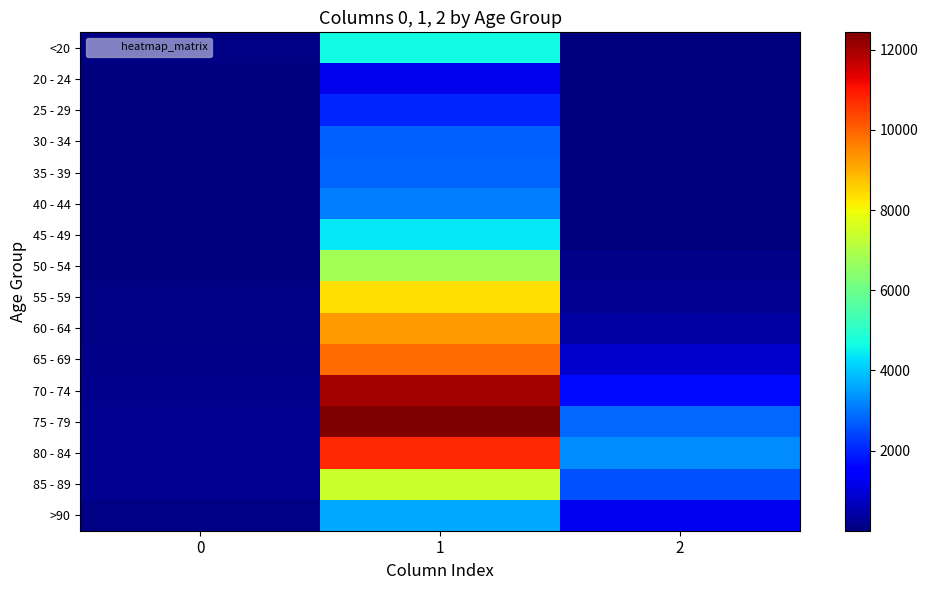

Reading left to right, extract all data points from this chart.

<20: 0=77	1=4641	2=18
20 - 24: 0=5	1=1191	2=4
25 - 29: 0=14	1=2038	2=3
30 - 34: 0=27	1=2765	2=17
35 - 39: 0=17	1=2814	2=18
40 - 44: 0=20	1=3078	2=24
45 - 49: 0=23	1=4396	2=47
50 - 54: 0=39	1=6803	2=126
55 - 59: 0=59	1=8400	2=227
60 - 64: 0=84	1=9236	2=426
65 - 69: 0=137	1=9883	2=850
70 - 74: 0=153	1=12018	2=1690
75 - 79: 0=220	1=12434	2=2848
80 - 84: 0=209	1=10764	2=3273
85 - 89: 0=206	1=7417	2=2548
>90: 0=93	1=3604	2=1224